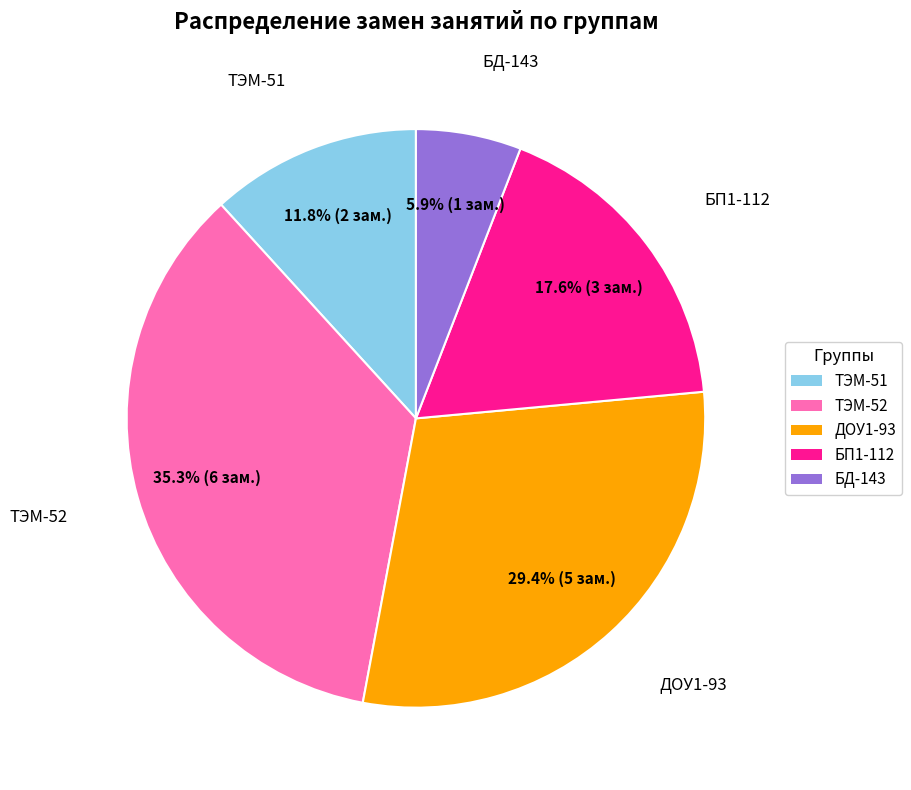

Approximately how many times larger is the value at БП1-112 compared to БД-143?

3.0